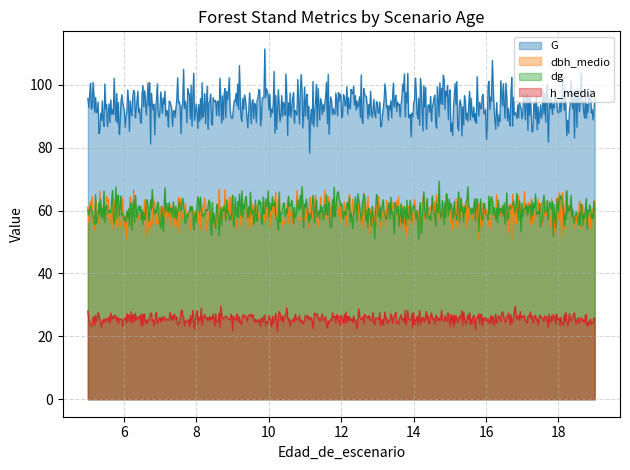

Rank the series by their maximum value, from lowest to highest.

h_media, dbh_medio, dg, G